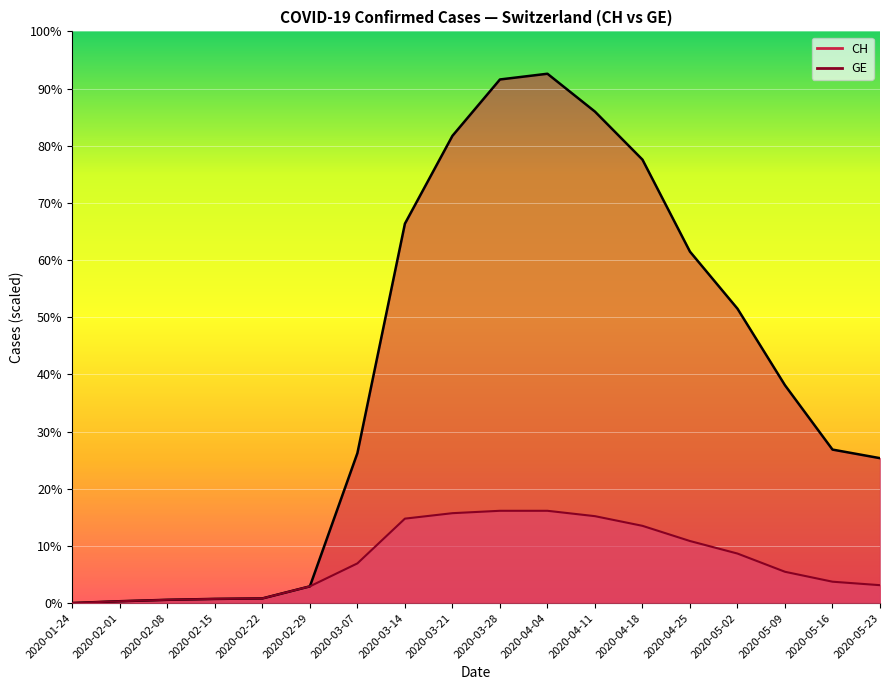

True or false: GE and CH intersect in this chart.

False